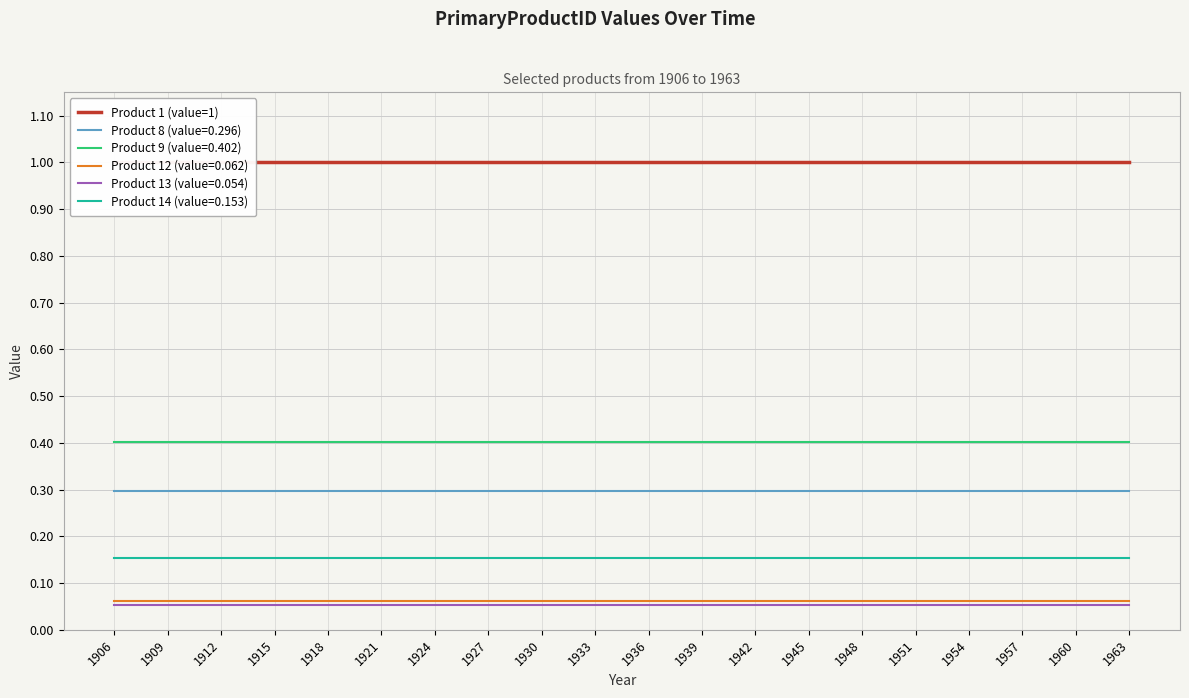

At how many categories does at least one series exceed 0?

20